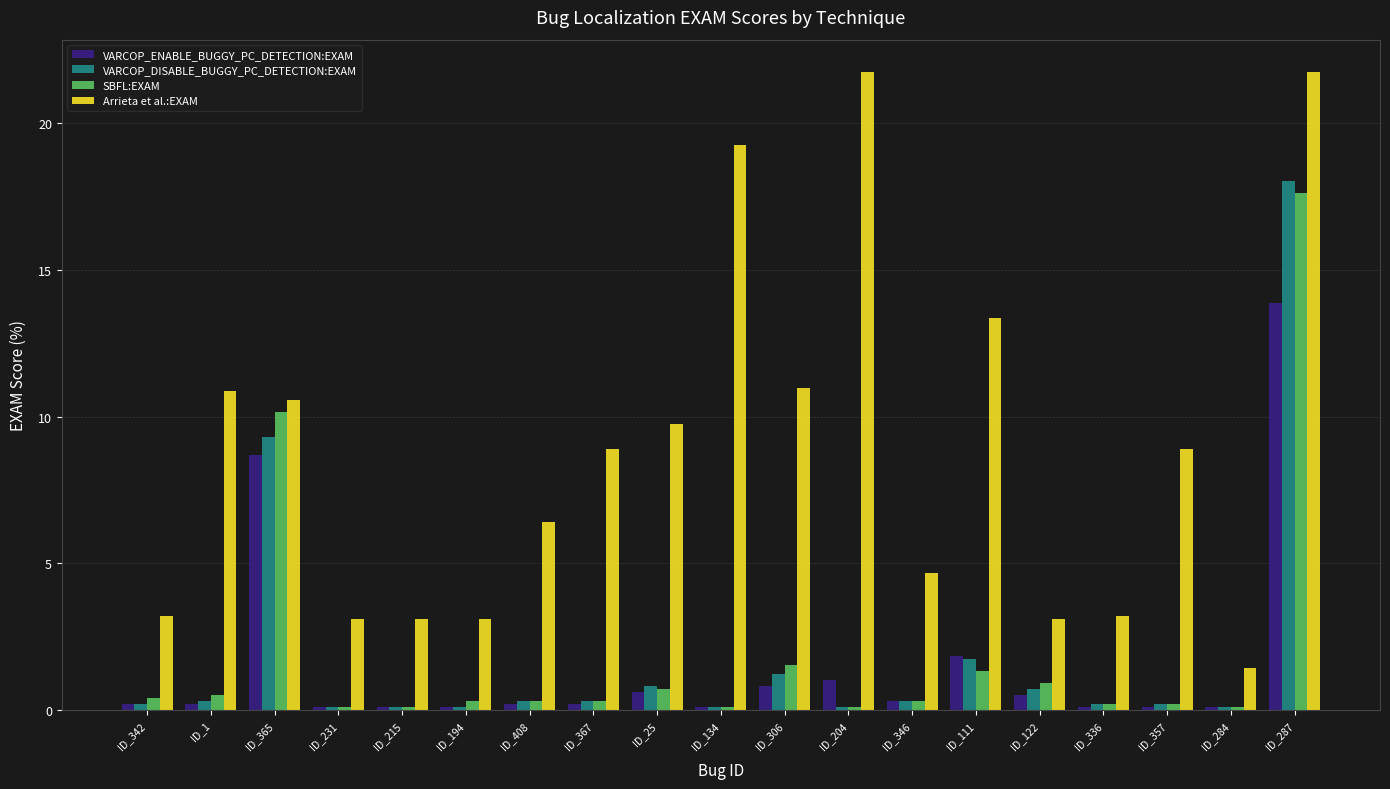

What are all the series names shown in the legend?

VARCOP_ENABLE_BUGGY_PC_DETECTION:EXAM, VARCOP_DISABLE_BUGGY_PC_DETECTION:EXAM, SBFL:EXAM, Arrieta et al.:EXAM